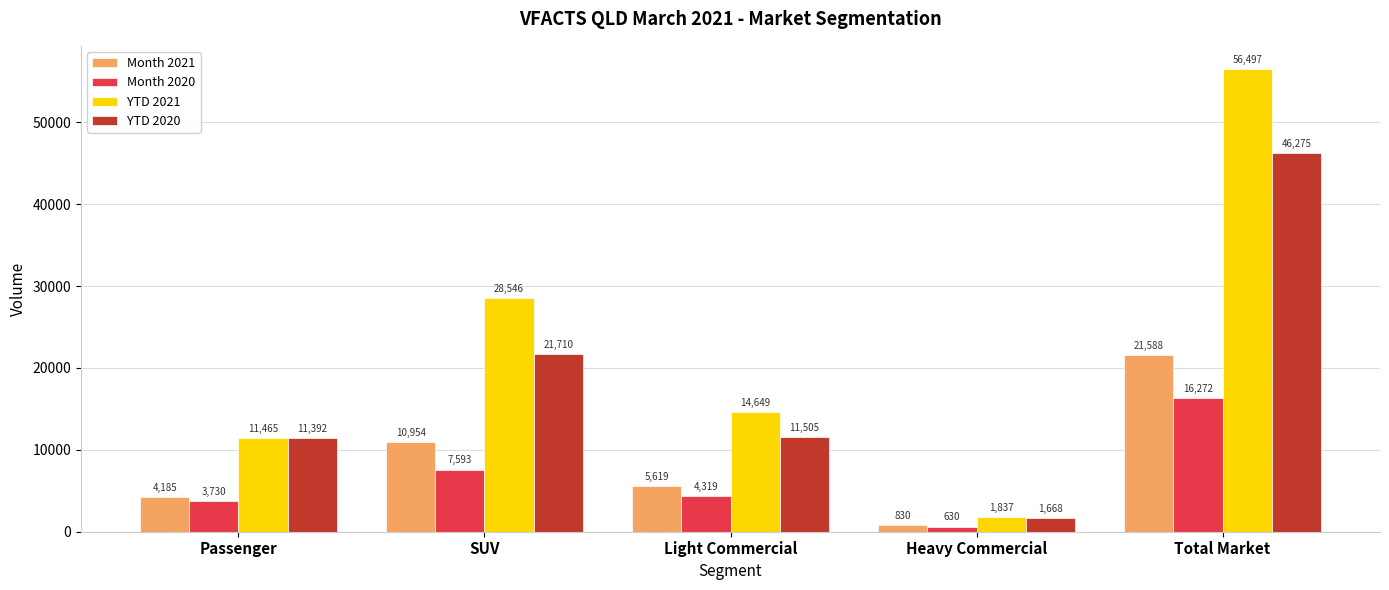

Where is Month 2020 nearest to the value 8451?

SUV